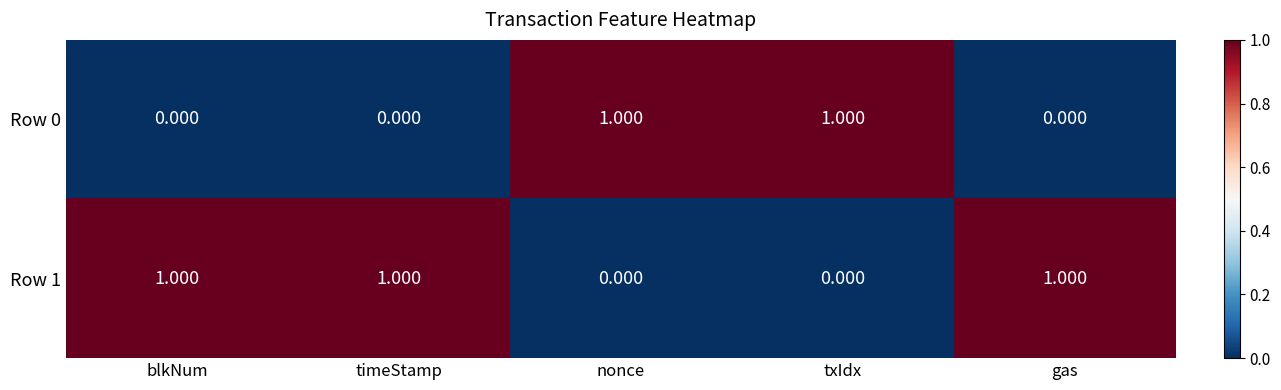

List the series in order of their overall mean, lowest first.

Row 0, Row 1